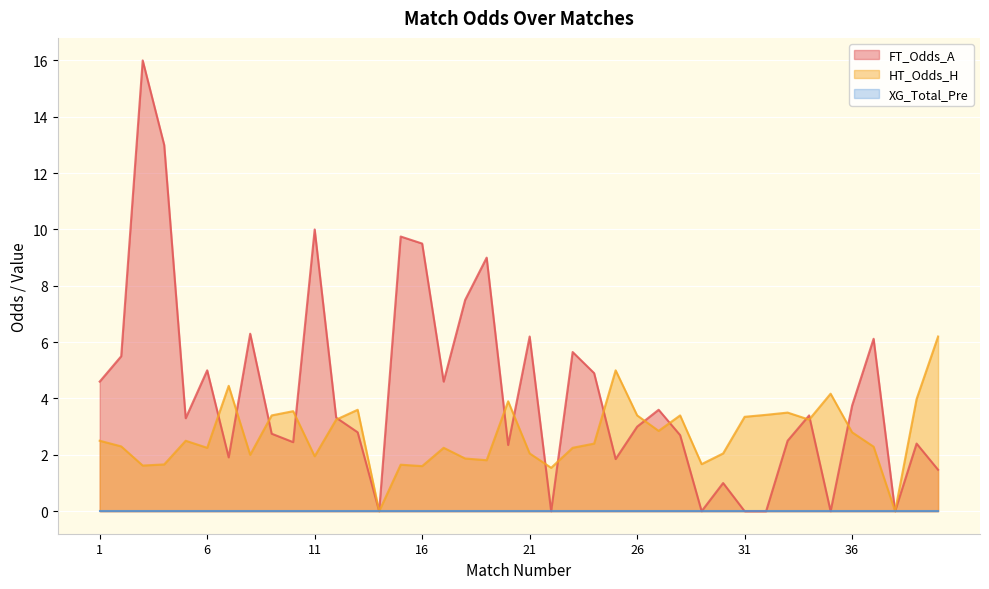

What is the difference between the second highest and minimum values in the FT_Odds_A series?

13.0